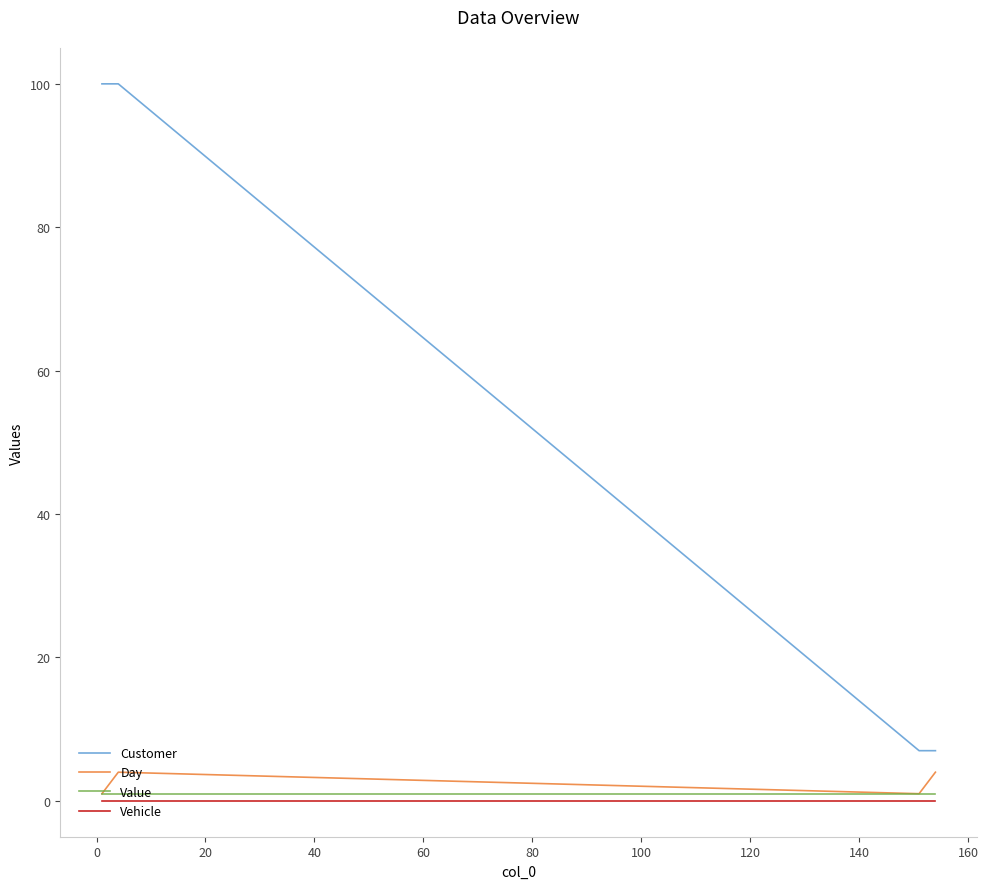

At how many categories does at least one series exceed 96?

2